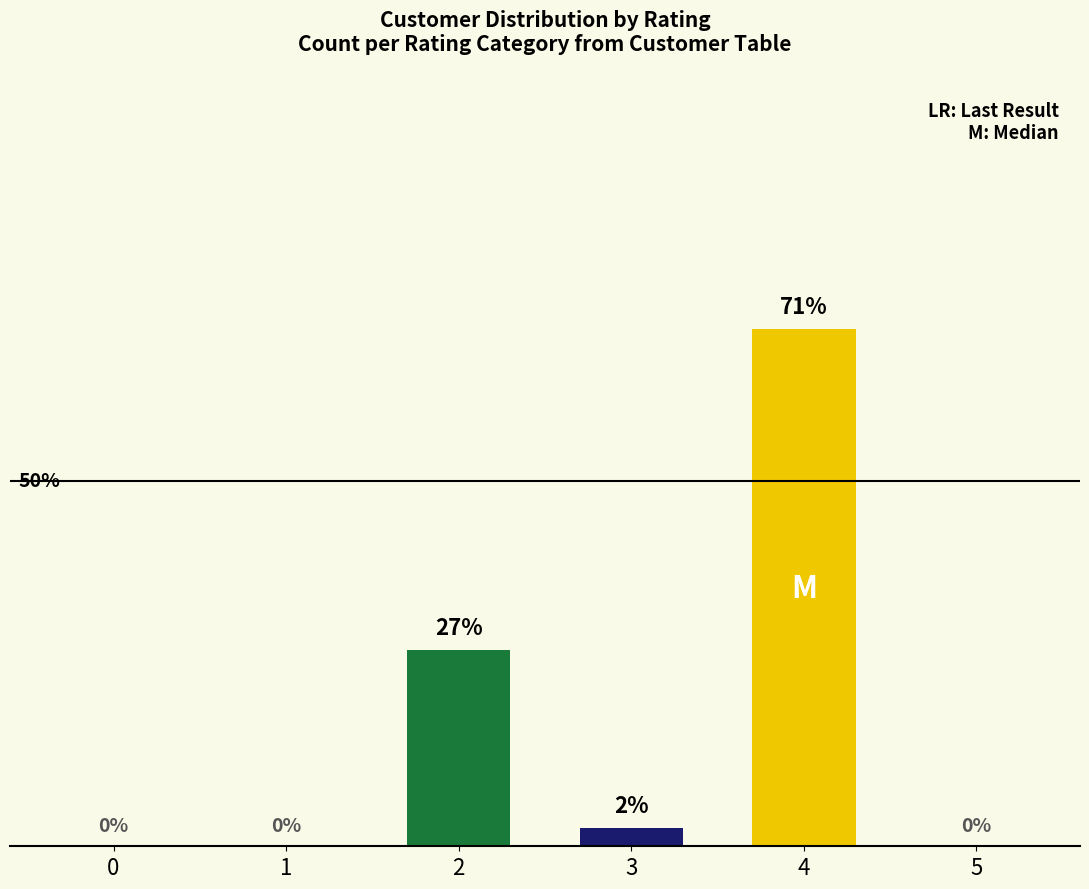

What is the difference between the maximum and minimum values?

70.7